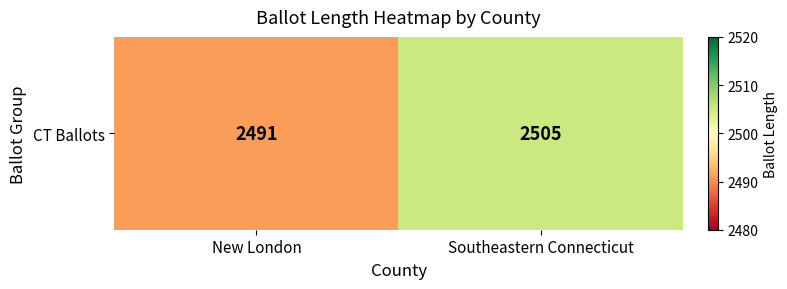

Approximately how many times larger is the value at New London compared to Southeastern Connecticut?

1.0